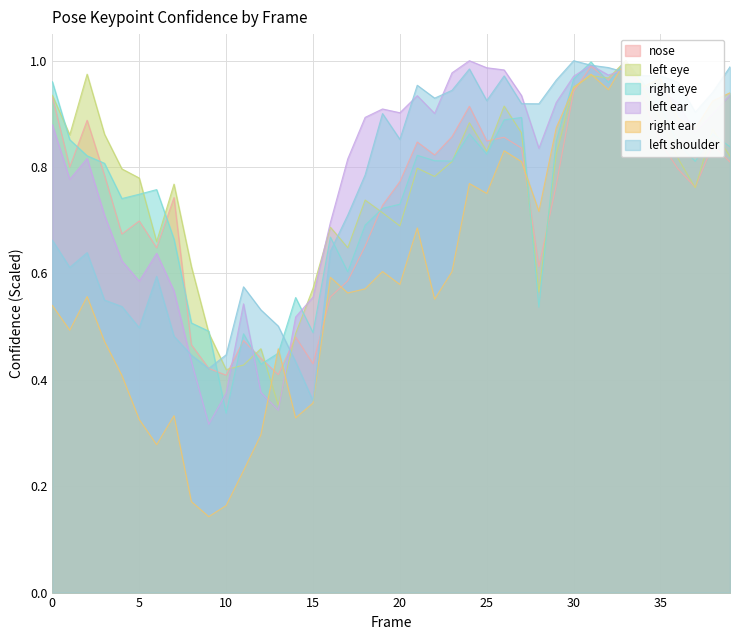

At how many categories does at least one series exceed 0?

40